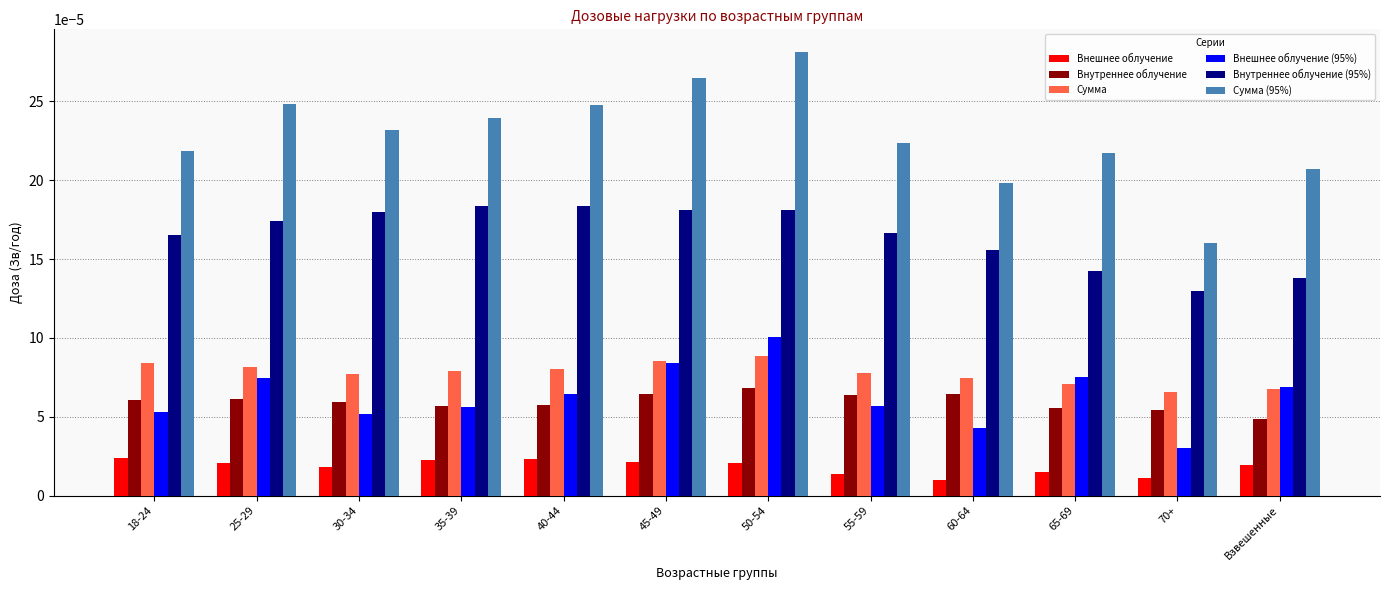

At how many categories does at least one series exceed 0?

12